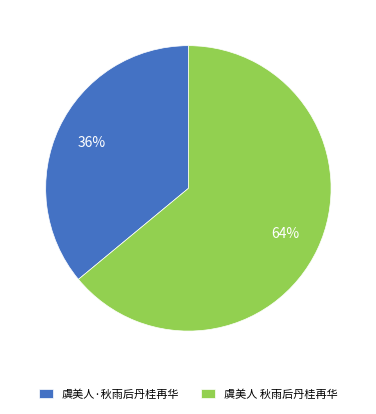

Rank the categories by value from highest to lowest.

虞美人 秋雨后丹桂再华, 虞美人·秋雨后丹桂再华